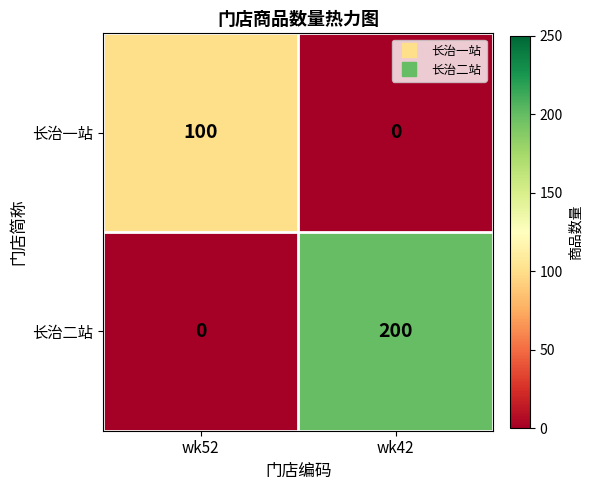

Reading right to left, extract all data points from this chart.

长治一站: wk42=0	wk52=100
长治二站: wk42=200	wk52=0